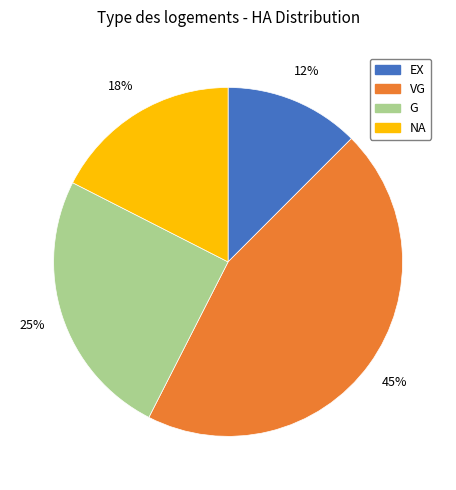

The NA slice represents 18% of the pie. True or false?

True